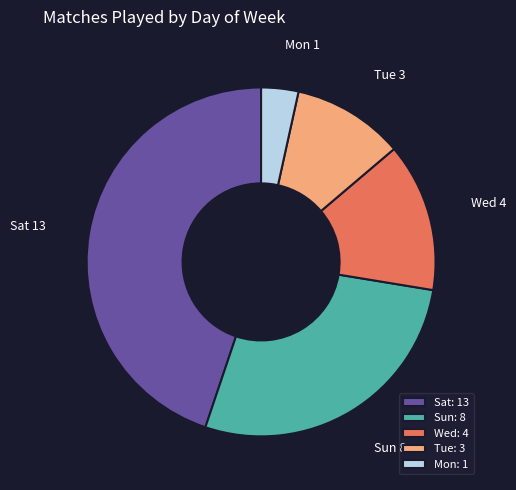

What is the largest slice in the pie chart?

Sat